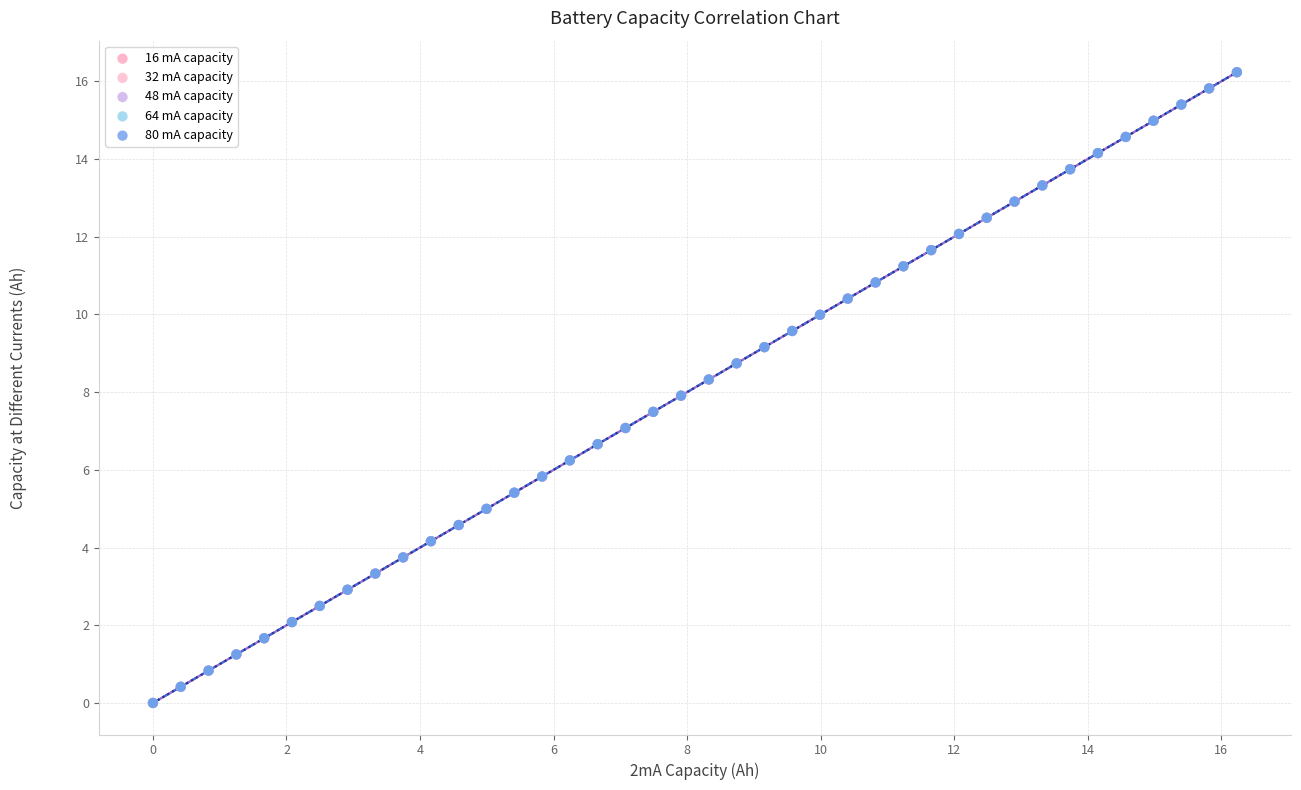

What are all the series names shown in the legend?

16 mA capacity, 32 mA capacity, 48 mA capacity, 64 mA capacity, 80 mA capacity